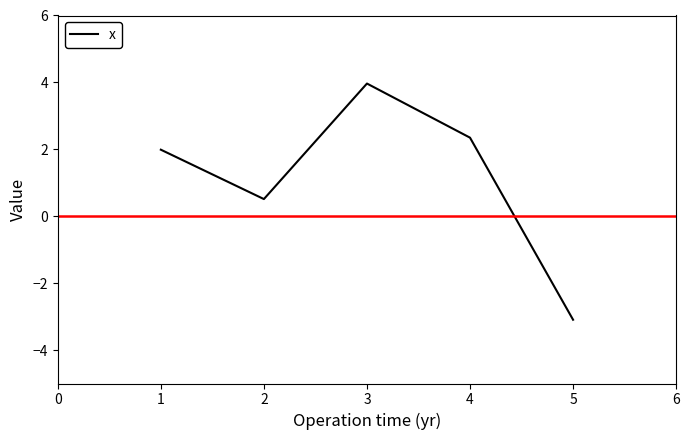

What is the difference between the second highest and minimum values?

5.4